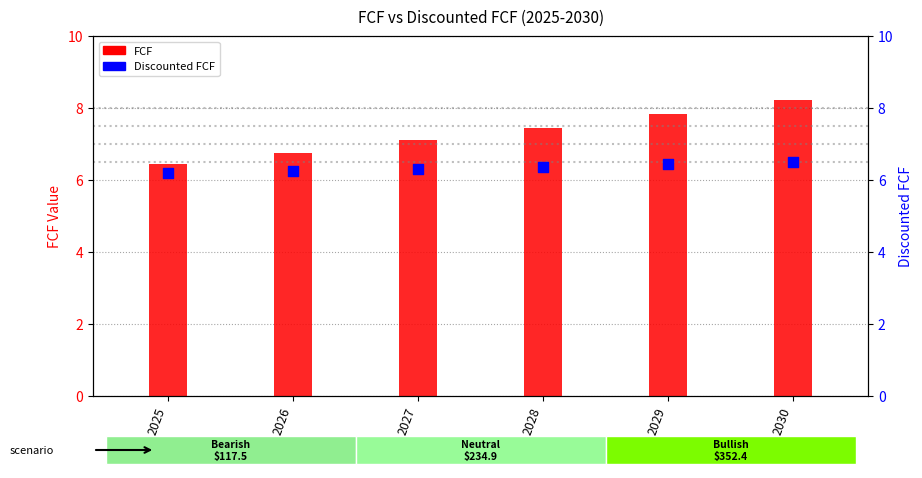

Which series reaches the maximum Y coordinate?

FCF